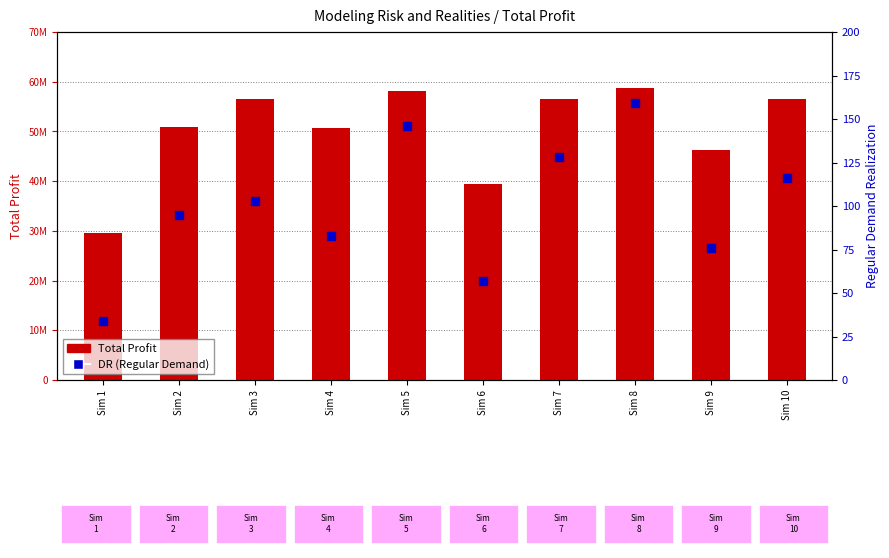

What is the total value across all series at Sim 7?

56550128